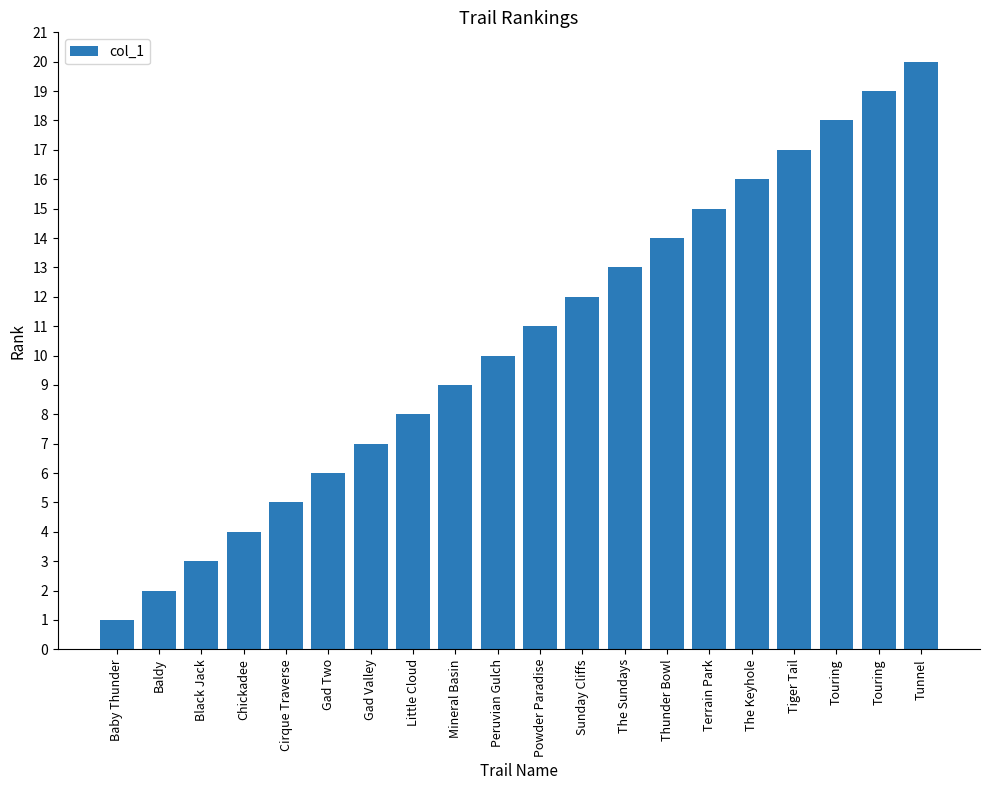

How many data points are less than 11?

10